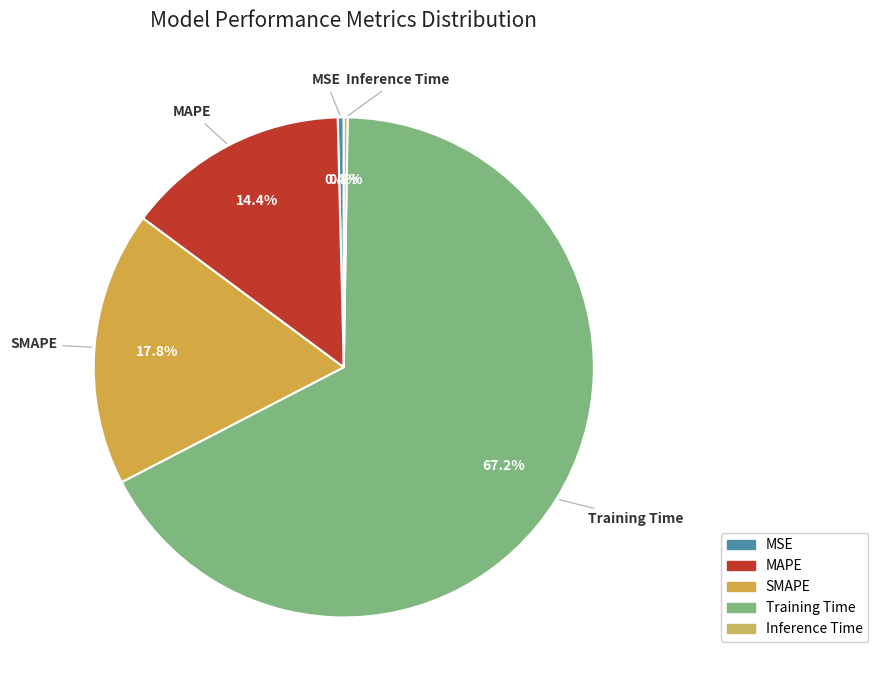

To the nearest percent, what is the average slice percentage?

20%